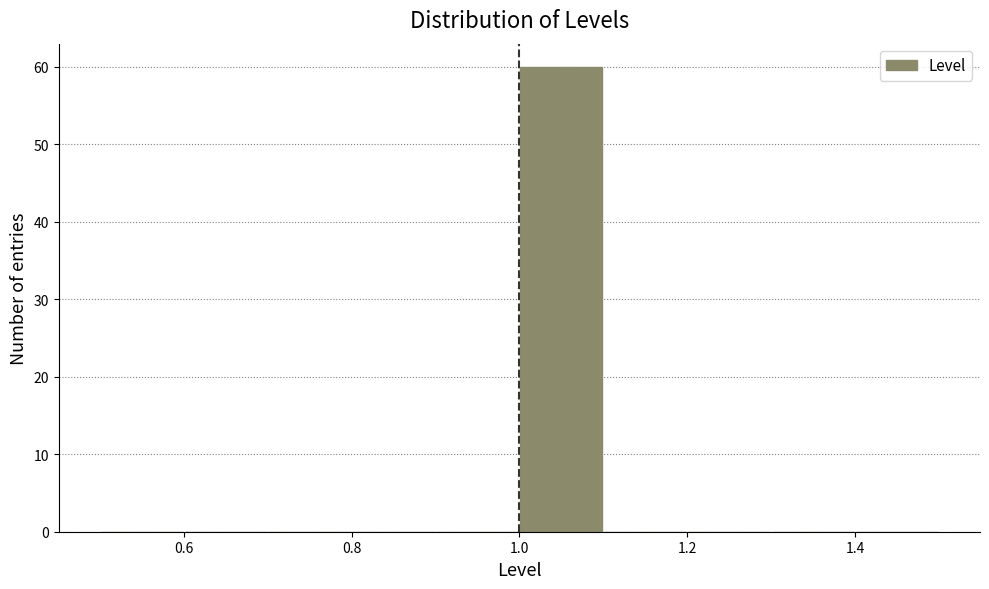

How tall is the bar that spans 1.0 to 1.1 on the x-axis? The values are not printed on the chart, so give them approximately, as read against the axis.

60